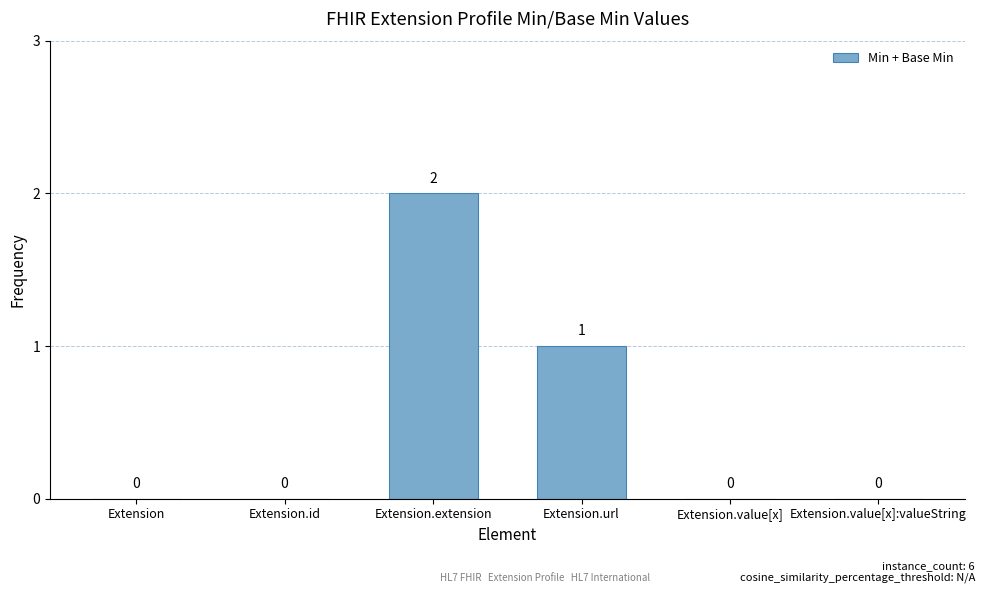

Reading left to right, what are all the values shown in this chart?

0	0	2	1	0	0